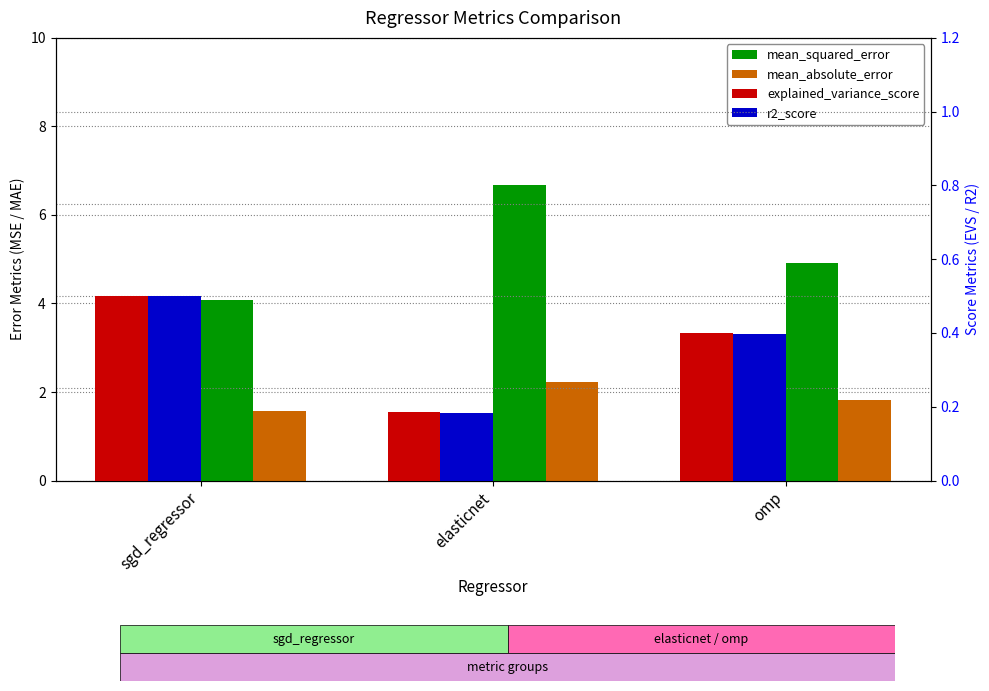

At which category is the sum across all series the highest?

elasticnet